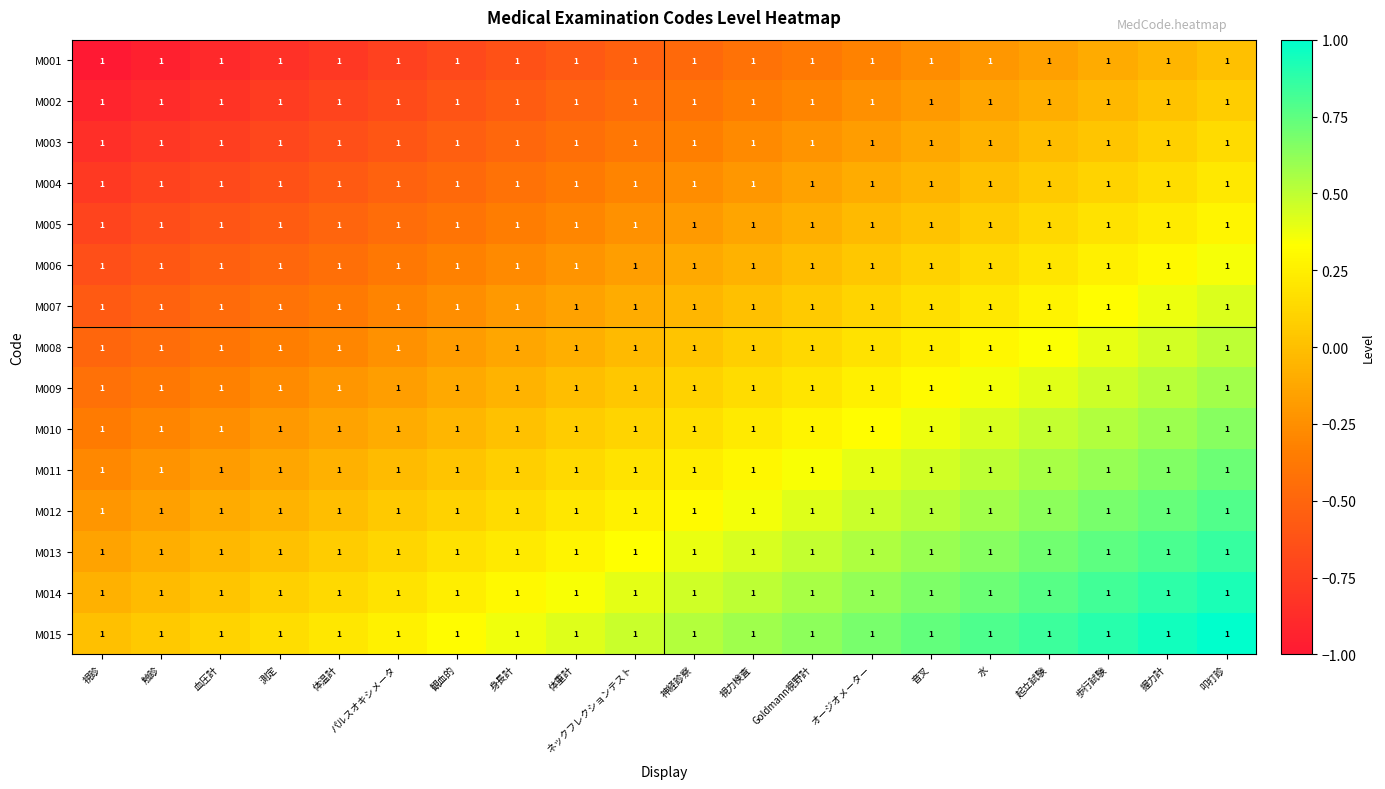

Reading left to right, extract all data points from this chart.

M001: 視診=1.0	触診=1.0	血圧計=1.0	測定=1.0	体温計=1.0	パルスオキシメータ=1.0	観血的=1.0	身長計=1.0	体重計=1.0	ネックフレクションテスト=1.0	神経診察=1.0	視力検査=1.0	Goldmann視野計=1.0	オージオメーター=1.0	音叉=1.0	水=1.0	起立試験=1.0	歩行試験=1.0	握力計=1.0	叩打診=1.0
M002: 視診=1.0	触診=1.0	血圧計=1.0	測定=1.0	体温計=1.0	パルスオキシメータ=1.0	観血的=1.0	身長計=1.0	体重計=1.0	ネックフレクションテスト=1.0	神経診察=1.0	視力検査=1.0	Goldmann視野計=1.0	オージオメーター=1.0	音叉=1.0	水=1.0	起立試験=1.0	歩行試験=1.0	握力計=1.0	叩打診=1.0
M003: 視診=1.0	触診=1.0	血圧計=1.0	測定=1.0	体温計=1.0	パルスオキシメータ=1.0	観血的=1.0	身長計=1.0	体重計=1.0	ネックフレクションテスト=1.0	神経診察=1.0	視力検査=1.0	Goldmann視野計=1.0	オージオメーター=1.0	音叉=1.0	水=1.0	起立試験=1.0	歩行試験=1.0	握力計=1.0	叩打診=1.0
M004: 視診=1.0	触診=1.0	血圧計=1.0	測定=1.0	体温計=1.0	パルスオキシメータ=1.0	観血的=1.0	身長計=1.0	体重計=1.0	ネックフレクションテスト=1.0	神経診察=1.0	視力検査=1.0	Goldmann視野計=1.0	オージオメーター=1.0	音叉=1.0	水=1.0	起立試験=1.0	歩行試験=1.0	握力計=1.0	叩打診=1.0
M005: 視診=1.0	触診=1.0	血圧計=1.0	測定=1.0	体温計=1.0	パルスオキシメータ=1.0	観血的=1.0	身長計=1.0	体重計=1.0	ネックフレクションテスト=1.0	神経診察=1.0	視力検査=1.0	Goldmann視野計=1.0	オージオメーター=1.0	音叉=1.0	水=1.0	起立試験=1.0	歩行試験=1.0	握力計=1.0	叩打診=1.0
M006: 視診=1.0	触診=1.0	血圧計=1.0	測定=1.0	体温計=1.0	パルスオキシメータ=1.0	観血的=1.0	身長計=1.0	体重計=1.0	ネックフレクションテスト=1.0	神経診察=1.0	視力検査=1.0	Goldmann視野計=1.0	オージオメーター=1.0	音叉=1.0	水=1.0	起立試験=1.0	歩行試験=1.0	握力計=1.0	叩打診=1.0
M007: 視診=1.0	触診=1.0	血圧計=1.0	測定=1.0	体温計=1.0	パルスオキシメータ=1.0	観血的=1.0	身長計=1.0	体重計=1.0	ネックフレクションテスト=1.0	神経診察=1.0	視力検査=1.0	Goldmann視野計=1.0	オージオメーター=1.0	音叉=1.0	水=1.0	起立試験=1.0	歩行試験=1.0	握力計=1.0	叩打診=1.0
M008: 視診=1.0	触診=1.0	血圧計=1.0	測定=1.0	体温計=1.0	パルスオキシメータ=1.0	観血的=1.0	身長計=1.0	体重計=1.0	ネックフレクションテスト=1.0	神経診察=1.0	視力検査=1.0	Goldmann視野計=1.0	オージオメーター=1.0	音叉=1.0	水=1.0	起立試験=1.0	歩行試験=1.0	握力計=1.0	叩打診=1.0
M009: 視診=1.0	触診=1.0	血圧計=1.0	測定=1.0	体温計=1.0	パルスオキシメータ=1.0	観血的=1.0	身長計=1.0	体重計=1.0	ネックフレクションテスト=1.0	神経診察=1.0	視力検査=1.0	Goldmann視野計=1.0	オージオメーター=1.0	音叉=1.0	水=1.0	起立試験=1.0	歩行試験=1.0	握力計=1.0	叩打診=1.0
M010: 視診=1.0	触診=1.0	血圧計=1.0	測定=1.0	体温計=1.0	パルスオキシメータ=1.0	観血的=1.0	身長計=1.0	体重計=1.0	ネックフレクションテスト=1.0	神経診察=1.0	視力検査=1.0	Goldmann視野計=1.0	オージオメーター=1.0	音叉=1.0	水=1.0	起立試験=1.0	歩行試験=1.0	握力計=1.0	叩打診=1.0
M011: 視診=1.0	触診=1.0	血圧計=1.0	測定=1.0	体温計=1.0	パルスオキシメータ=1.0	観血的=1.0	身長計=1.0	体重計=1.0	ネックフレクションテスト=1.0	神経診察=1.0	視力検査=1.0	Goldmann視野計=1.0	オージオメーター=1.0	音叉=1.0	水=1.0	起立試験=1.0	歩行試験=1.0	握力計=1.0	叩打診=1.0
M012: 視診=1.0	触診=1.0	血圧計=1.0	測定=1.0	体温計=1.0	パルスオキシメータ=1.0	観血的=1.0	身長計=1.0	体重計=1.0	ネックフレクションテスト=1.0	神経診察=1.0	視力検査=1.0	Goldmann視野計=1.0	オージオメーター=1.0	音叉=1.0	水=1.0	起立試験=1.0	歩行試験=1.0	握力計=1.0	叩打診=1.0
M013: 視診=1.0	触診=1.0	血圧計=1.0	測定=1.0	体温計=1.0	パルスオキシメータ=1.0	観血的=1.0	身長計=1.0	体重計=1.0	ネックフレクションテスト=1.0	神経診察=1.0	視力検査=1.0	Goldmann視野計=1.0	オージオメーター=1.0	音叉=1.0	水=1.0	起立試験=1.0	歩行試験=1.0	握力計=1.0	叩打診=1.0
M014: 視診=1.0	触診=1.0	血圧計=1.0	測定=1.0	体温計=1.0	パルスオキシメータ=1.0	観血的=1.0	身長計=1.0	体重計=1.0	ネックフレクションテスト=1.0	神経診察=1.0	視力検査=1.0	Goldmann視野計=1.0	オージオメーター=1.0	音叉=1.0	水=1.0	起立試験=1.0	歩行試験=1.0	握力計=1.0	叩打診=1.0
M015: 視診=1.0	触診=1.0	血圧計=1.0	測定=1.0	体温計=1.0	パルスオキシメータ=1.0	観血的=1.0	身長計=1.0	体重計=1.0	ネックフレクションテスト=1.0	神経診察=1.0	視力検査=1.0	Goldmann視野計=1.0	オージオメーター=1.0	音叉=1.0	水=1.0	起立試験=1.0	歩行試験=1.0	握力計=1.0	叩打診=1.0